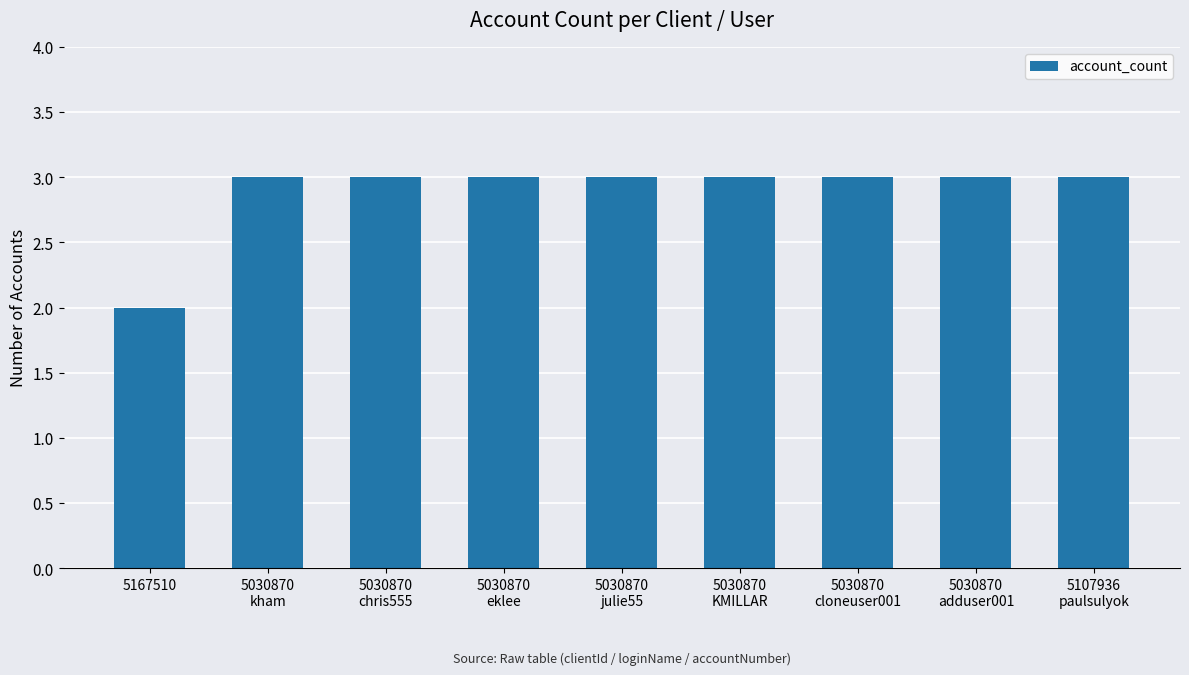

What is the sum of all values?

26